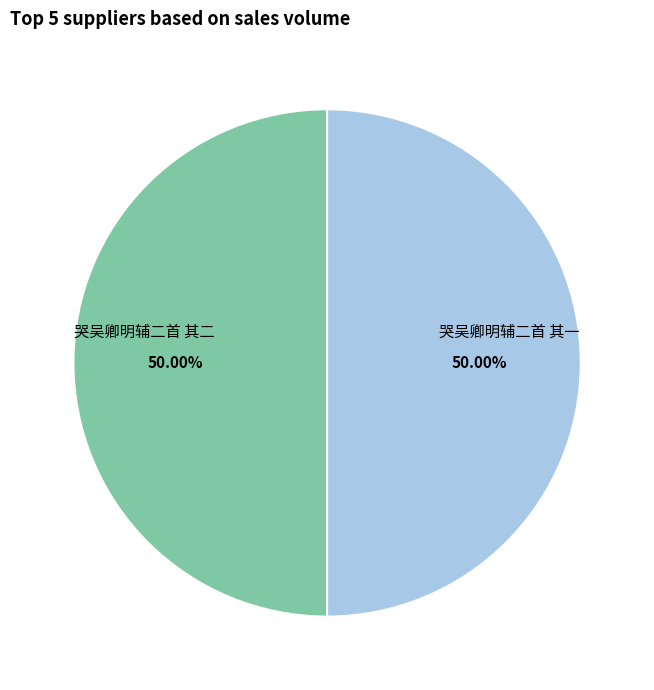

What percentage is NOT represented by 哭吴卿明辅二首 其一?

50.0%